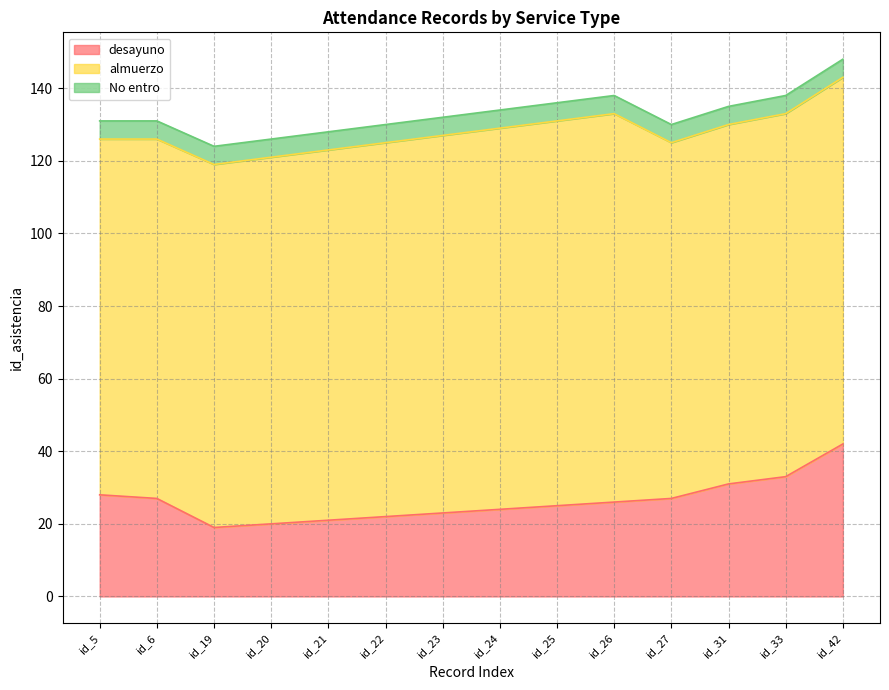

Which category has the highest value in the No entro series?

id_5